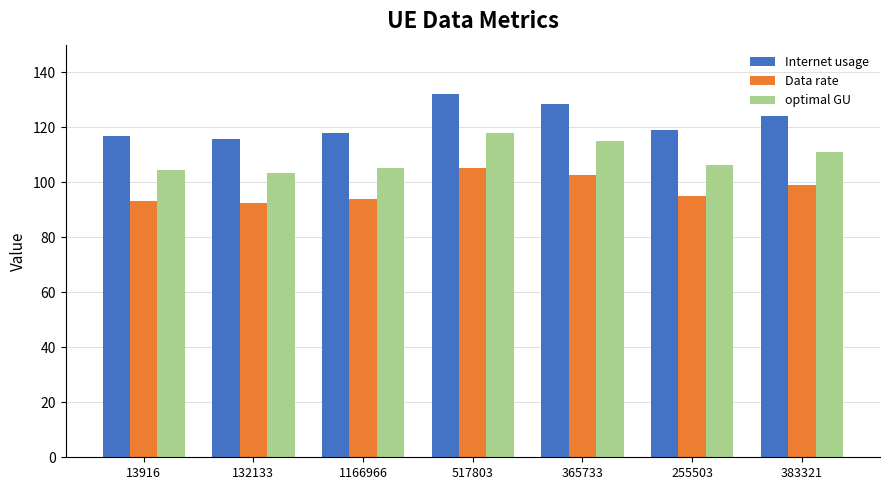

What is the sum of the Internet usage values at 365733 and 132133?

244.4